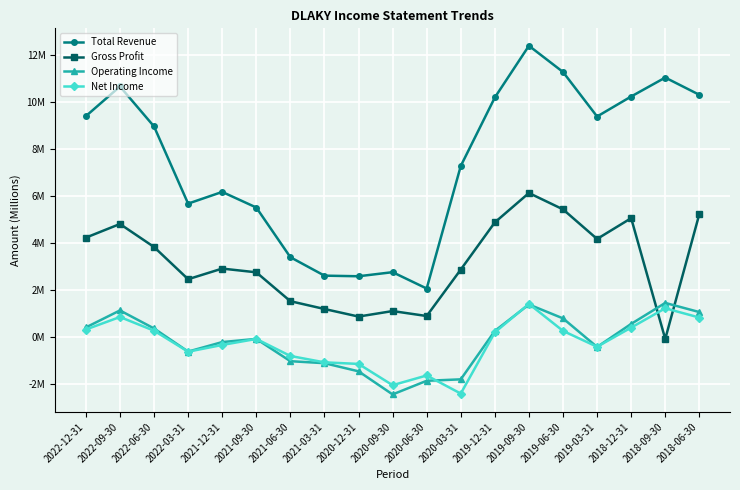

Reading left to right, transcribe all the data shown in this chart.

Total Revenue: 2022-12-31=9.4	2022-09-30=10.7	2022-06-30=9.0	2022-03-31=5.7	2021-12-31=6.2	2021-09-30=5.5	2021-06-30=3.4	2021-03-31=2.6	2020-12-31=2.6	2020-09-30=2.8	2020-06-30=2.1	2020-03-31=7.3	2019-12-31=10.2	2019-09-30=12.4	2019-06-30=11.3	2019-03-31=9.4	2018-12-31=10.2	2018-09-30=11.0	2018-06-30=10.3
Gross Profit: 2022-12-31=4.2	2022-09-30=4.8	2022-06-30=3.8	2022-03-31=2.5	2021-12-31=2.9	2021-09-30=2.8	2021-06-30=1.5	2021-03-31=1.2	2020-12-31=0.9	2020-09-30=1.1	2020-06-30=0.9	2020-03-31=2.9	2019-12-31=4.9	2019-09-30=6.1	2019-06-30=5.4	2019-03-31=4.2	2018-12-31=5.1	2018-09-30=-0.1	2018-06-30=5.2
Operating Income: 2022-12-31=0.4	2022-09-30=1.1	2022-06-30=0.4	2022-03-31=-0.6	2021-12-31=-0.2	2021-09-30=-0.1	2021-06-30=-1.0	2021-03-31=-1.1	2020-12-31=-1.5	2020-09-30=-2.4	2020-06-30=-1.9	2020-03-31=-1.8	2019-12-31=0.3	2019-09-30=1.4	2019-06-30=0.8	2019-03-31=-0.4	2018-12-31=0.6	2018-09-30=1.5	2018-06-30=1.1
Net Income: 2022-12-31=0.3	2022-09-30=0.9	2022-06-30=0.3	2022-03-31=-0.6	2021-12-31=-0.3	2021-09-30=-0.1	2021-06-30=-0.8	2021-03-31=-1.1	2020-12-31=-1.1	2020-09-30=-2.0	2020-06-30=-1.6	2020-03-31=-2.4	2019-12-31=0.2	2019-09-30=1.4	2019-06-30=0.3	2019-03-31=-0.4	2018-12-31=0.4	2018-09-30=1.2	2018-06-30=0.8